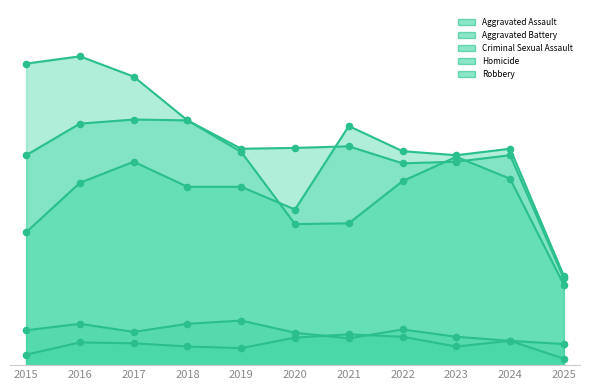

Which series contains the highest Y value?

Robbery